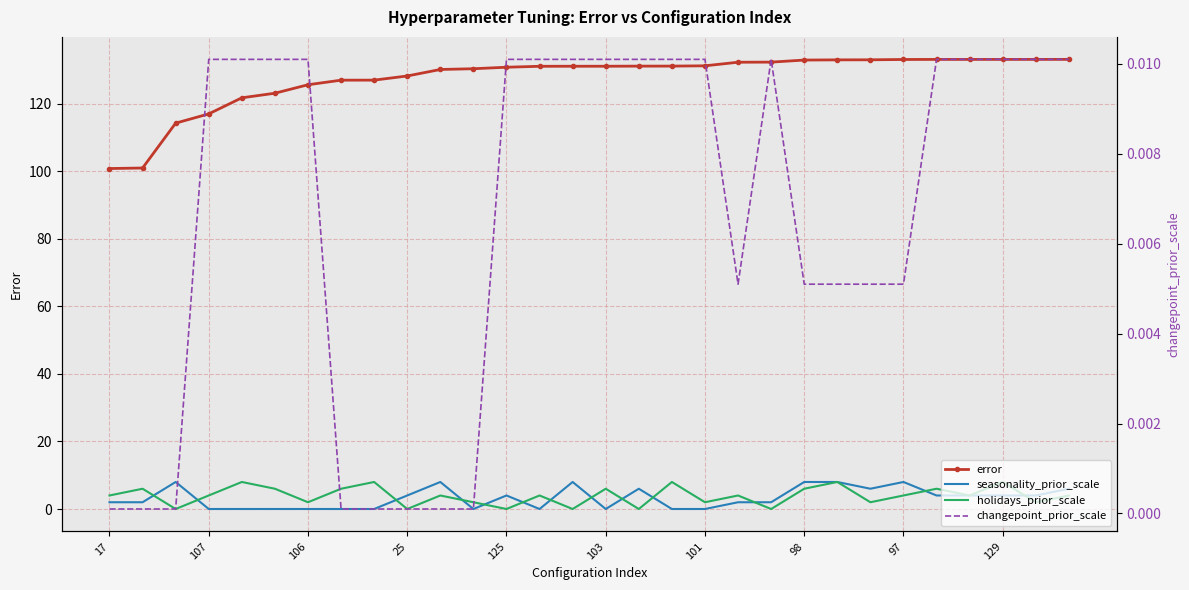

What is the difference between the second highest and second lowest values in the holidays_prior_scale series?

8.0